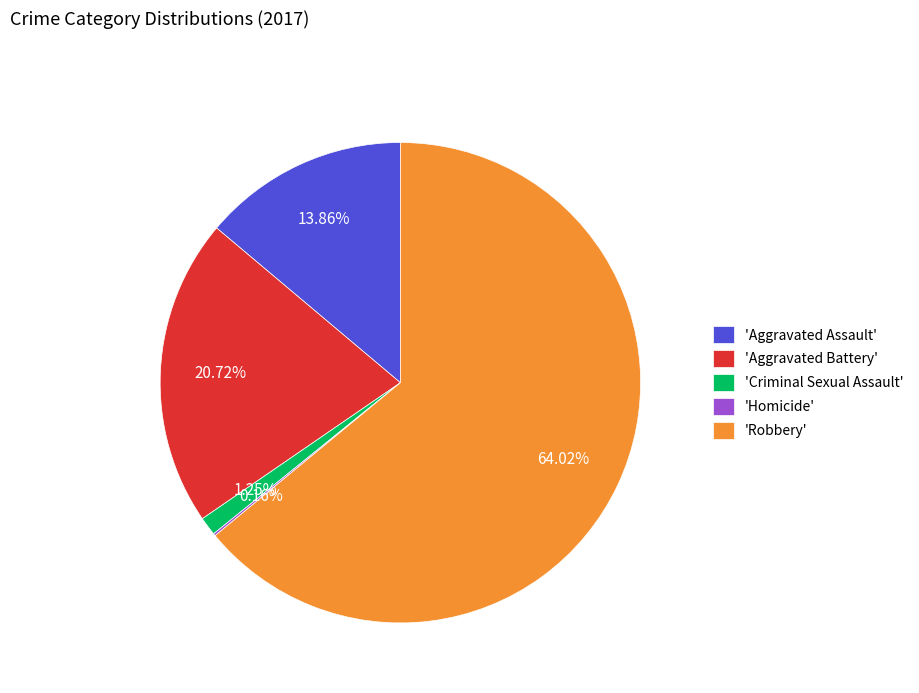

Between 'Aggravated Battery' and 'Criminal Sexual Assault', which is larger?

'Aggravated Battery'